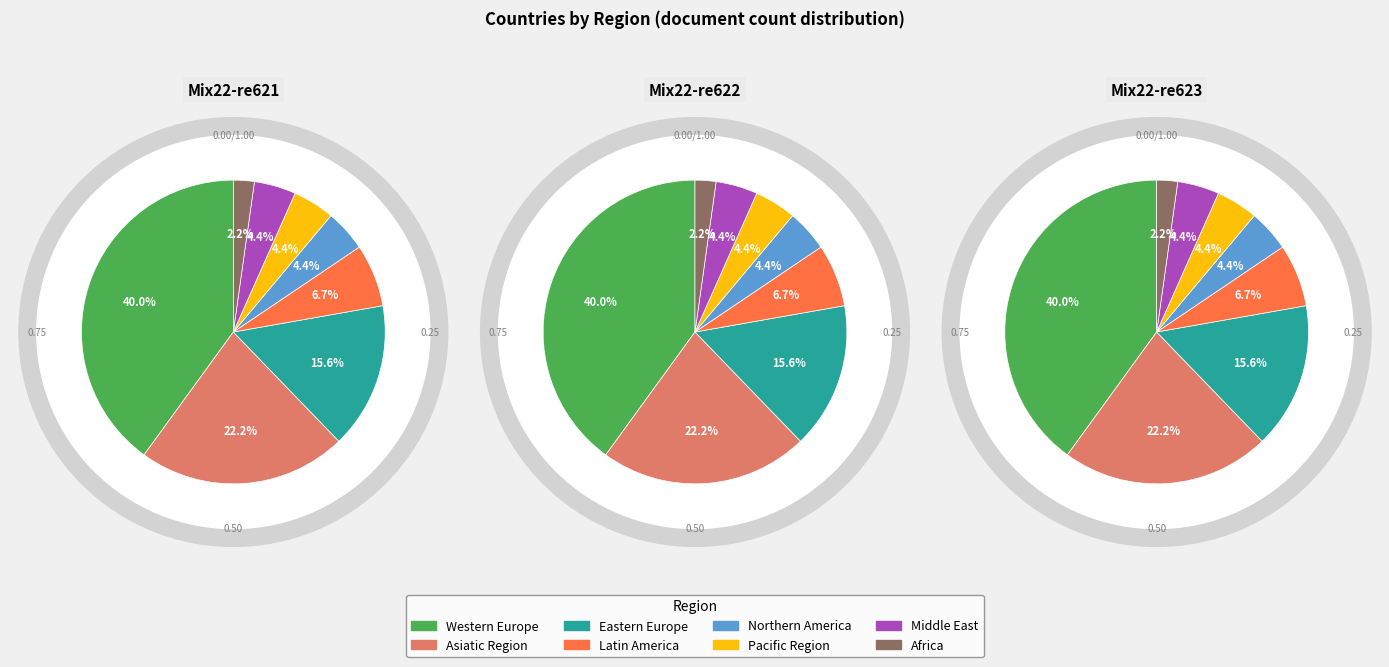

Is it true that Latin America is 7% of the pie?

True